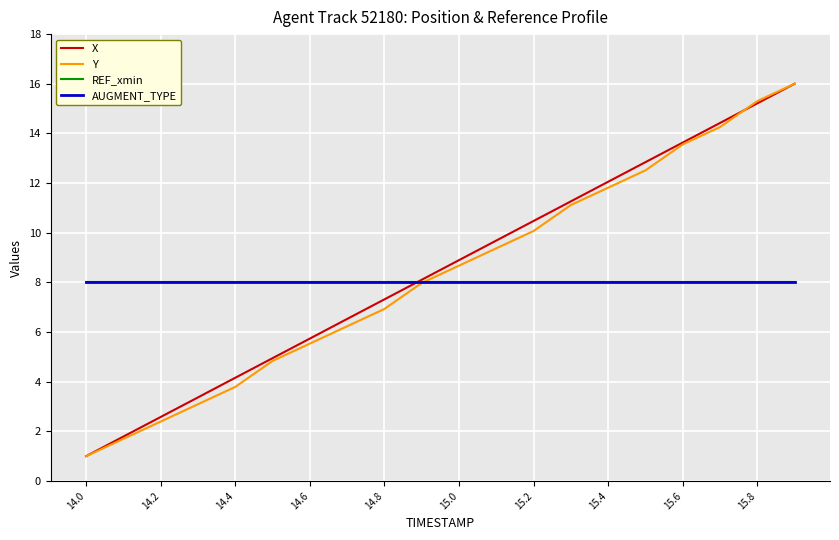

Does the chart have visible grid lines?

Yes